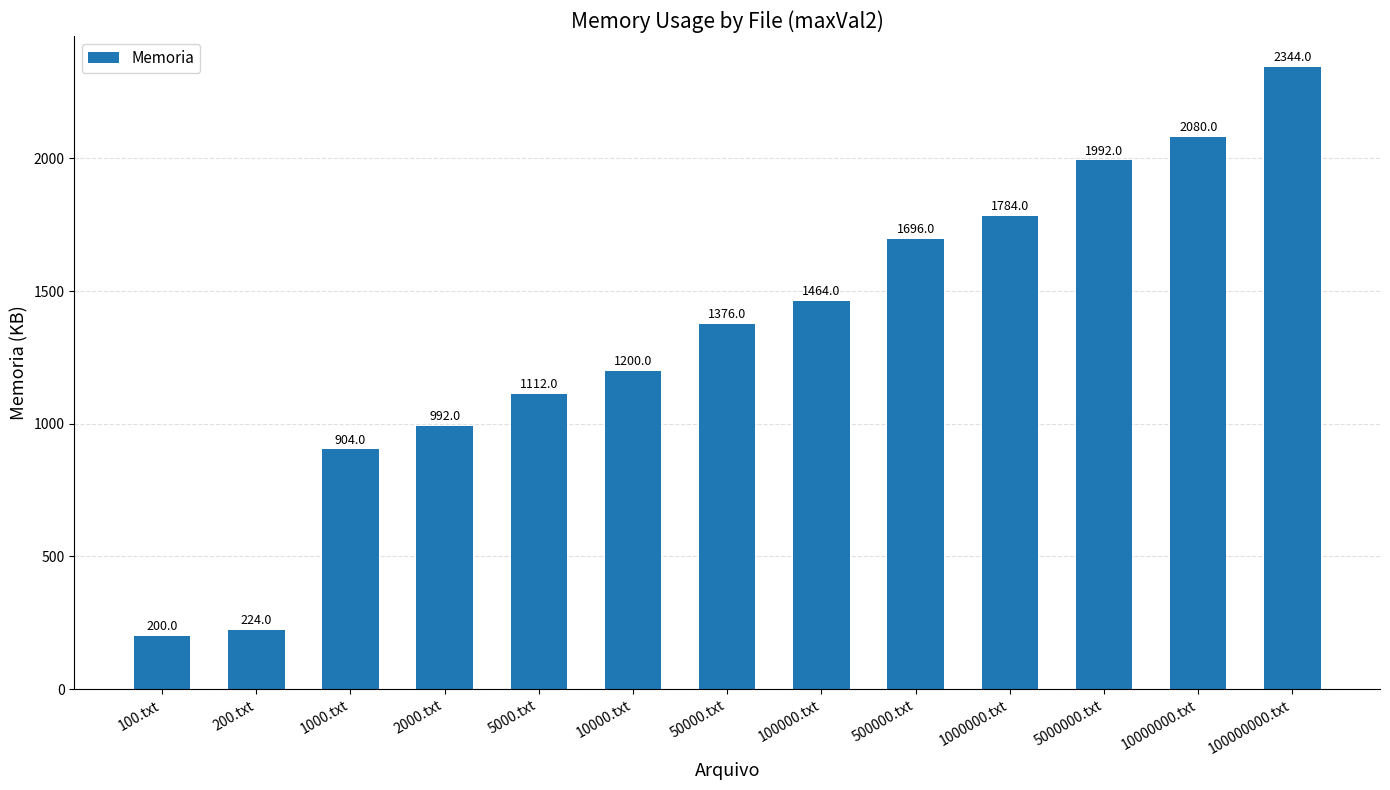

List the labels in order of value, smallest first.

100.txt, 200.txt, 1000.txt, 2000.txt, 5000.txt, 10000.txt, 50000.txt, 100000.txt, 500000.txt, 1000000.txt, 5000000.txt, 10000000.txt, 100000000.txt